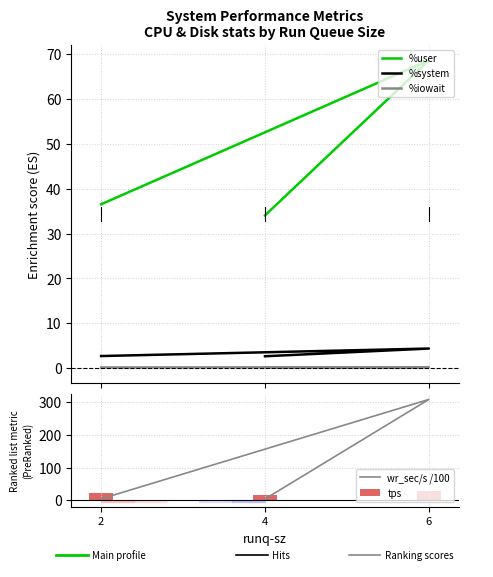

What is the total value across all series at 4?

55.5